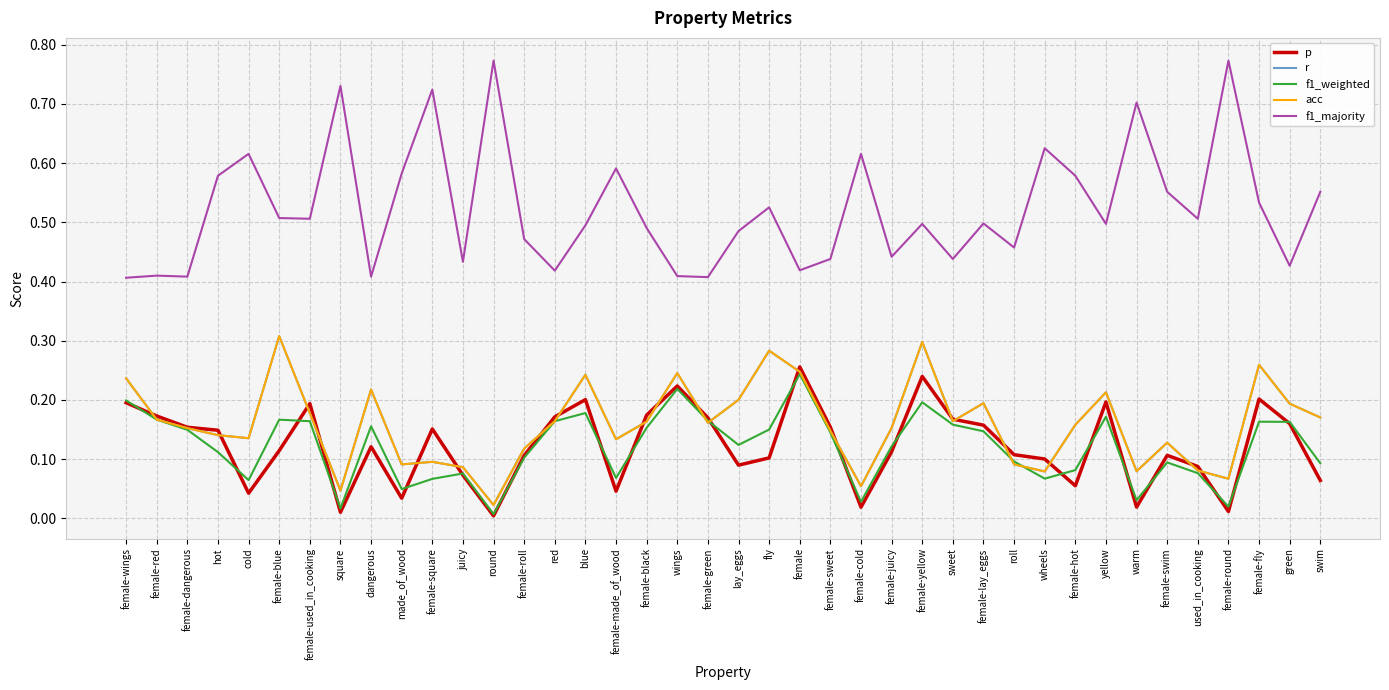

The value of r at female-yellow is 0.1. True or false?

False